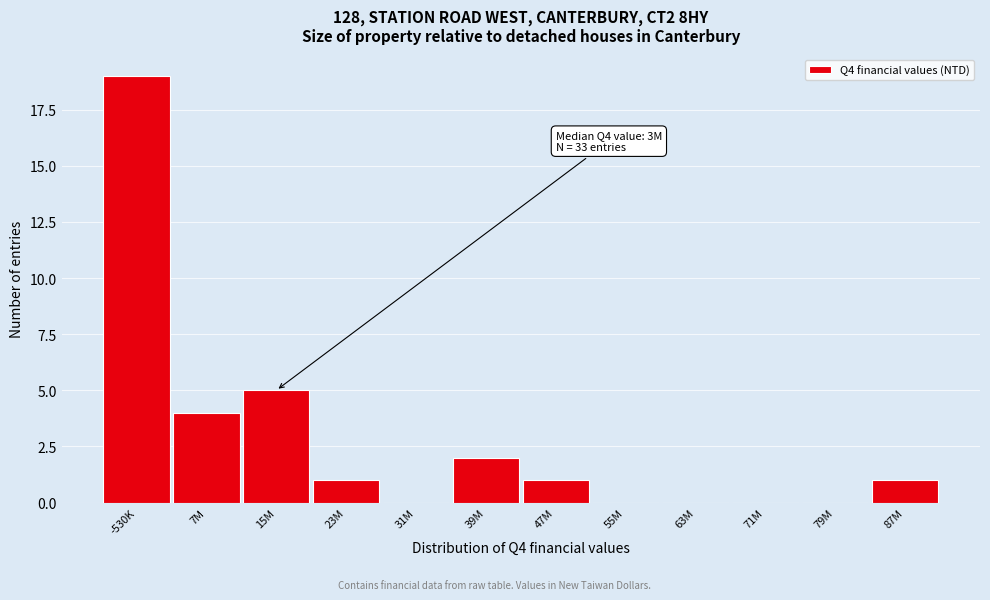

Reading right to left, extract all data points from this chart.

87M=1	79M=0	71M=0	63M=0	55M=0	47M=1	39M=2	31M=0	23M=1	15M=5	7M=4	-530K=19